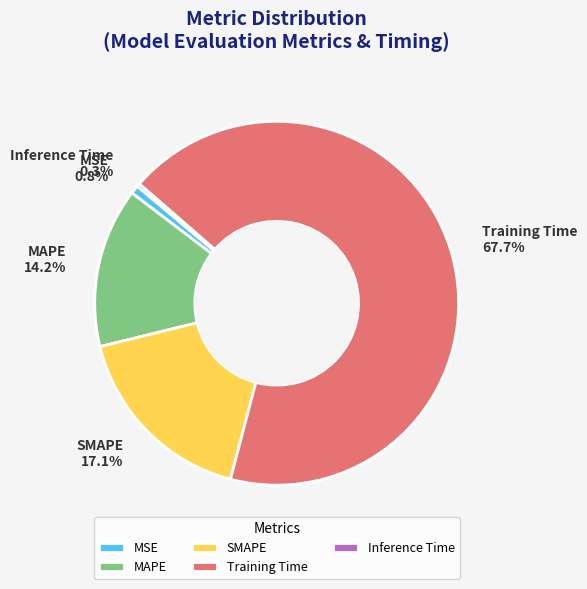

Is Training Time the majority of the pie?

Yes